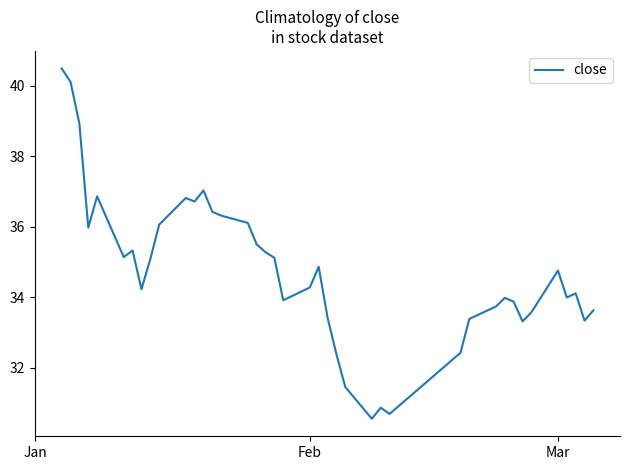

What is the maximum value shown in the chart?

40.5